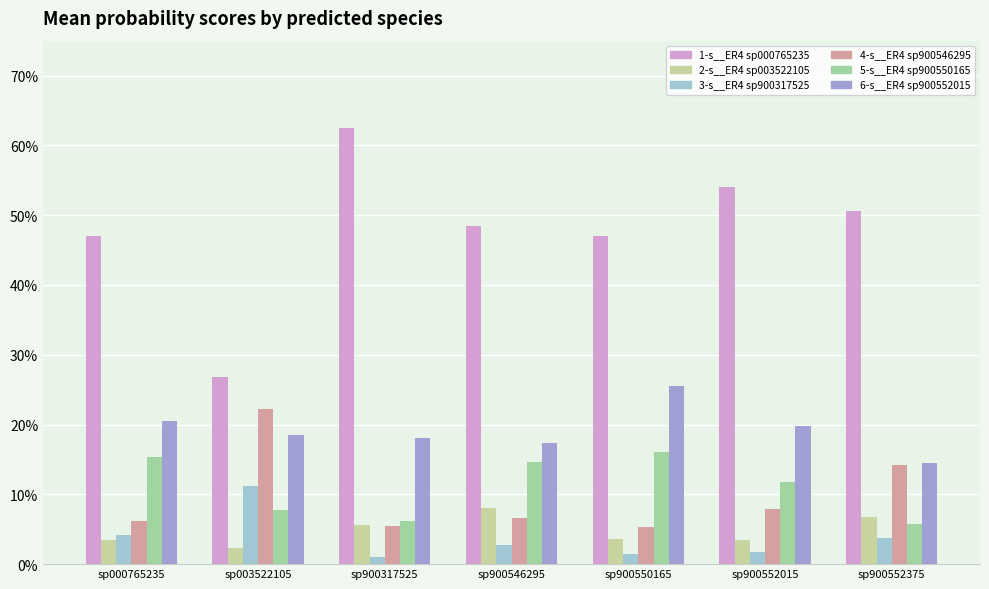

What are all the series names shown in the legend?

1-s__ER4 sp000765235, 2-s__ER4 sp003522105, 3-s__ER4 sp900317525, 4-s__ER4 sp900546295, 5-s__ER4 sp900550165, 6-s__ER4 sp900552015